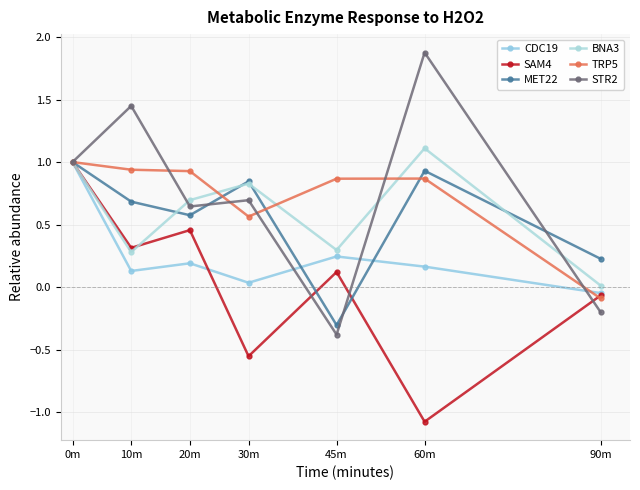

Reading right to left, list all the values displayed in this chart.

CDC19: 90m=-0.0	60m=0.2	45m=0.2	30m=0.0	20m=0.2	10m=0.1	0m=1.0
SAM4: 90m=-0.1	60m=-1.1	45m=0.1	30m=-0.6	20m=0.5	10m=0.3	0m=1.0
MET22: 90m=0.2	60m=0.9	45m=-0.3	30m=0.8	20m=0.6	10m=0.7	0m=1.0
BNA3: 90m=0.0	60m=1.1	45m=0.3	30m=0.8	20m=0.7	10m=0.3	0m=1.0
TRP5: 90m=-0.1	60m=0.9	45m=0.9	30m=0.6	20m=0.9	10m=0.9	0m=1.0
STR2: 90m=-0.2	60m=1.9	45m=-0.4	30m=0.7	20m=0.6	10m=1.4	0m=1.0